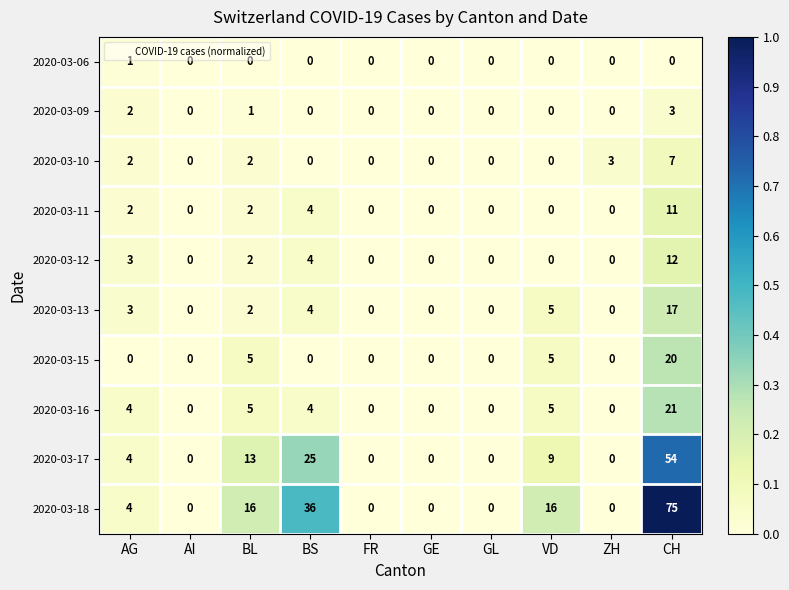

How many positive values does the 2020-03-10 series have?

4